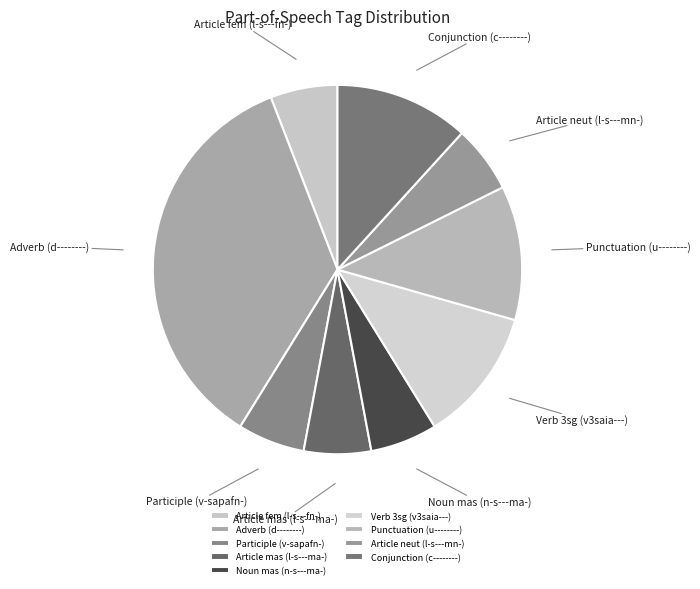

What is the ratio of the value at Article mas (l-s---ma-) to the value at Punctuation (u--------)?

0.5